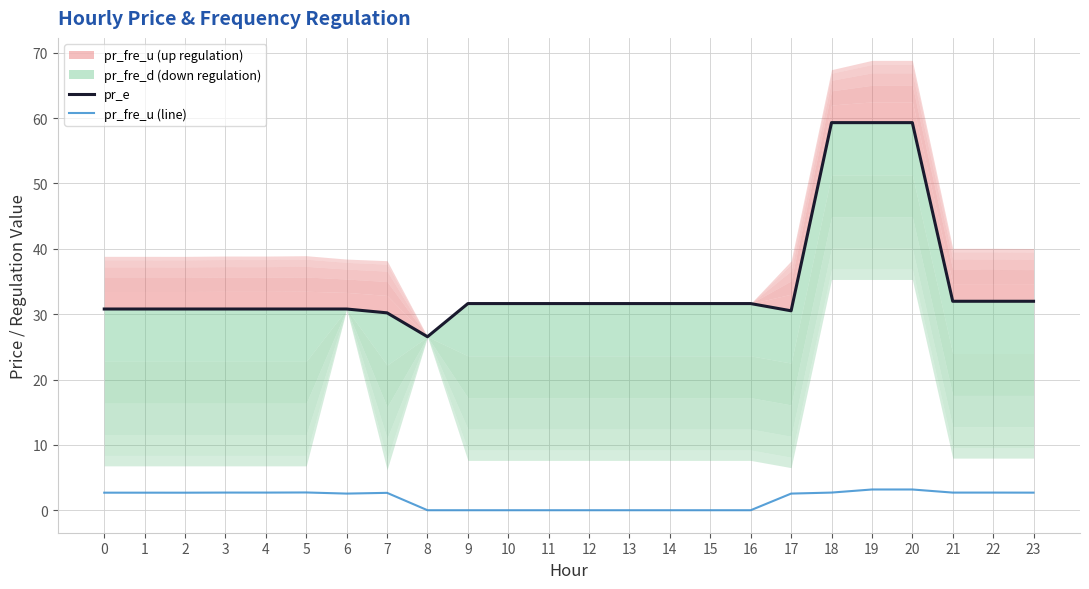

What is the sum of all pr_e values?

829.7